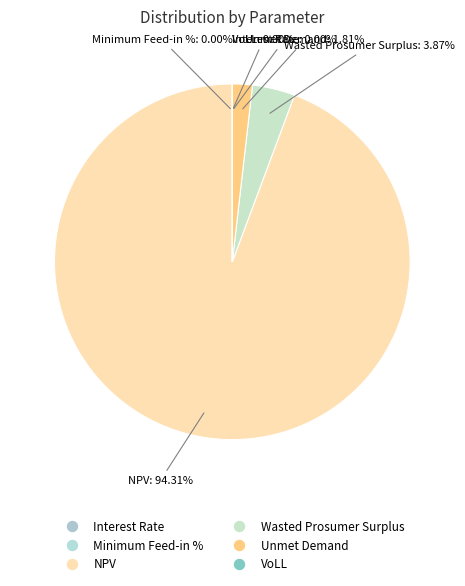

What percentage is the Wasted Prosumer Surplus slice, to the nearest percent?

4%